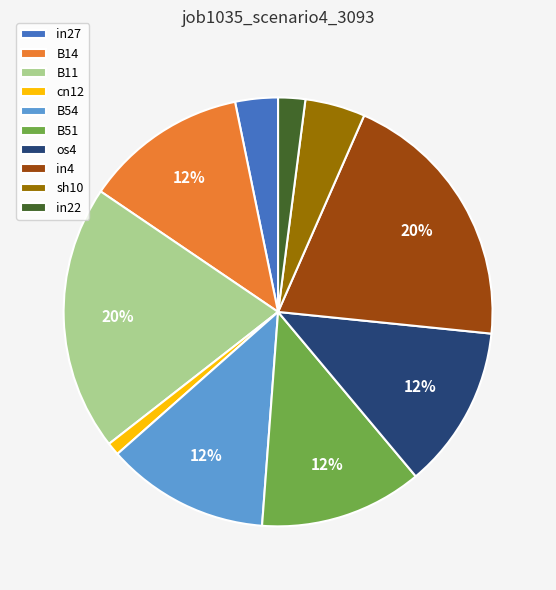

What is the ratio of the value at os4 to the value at B54?

1.0